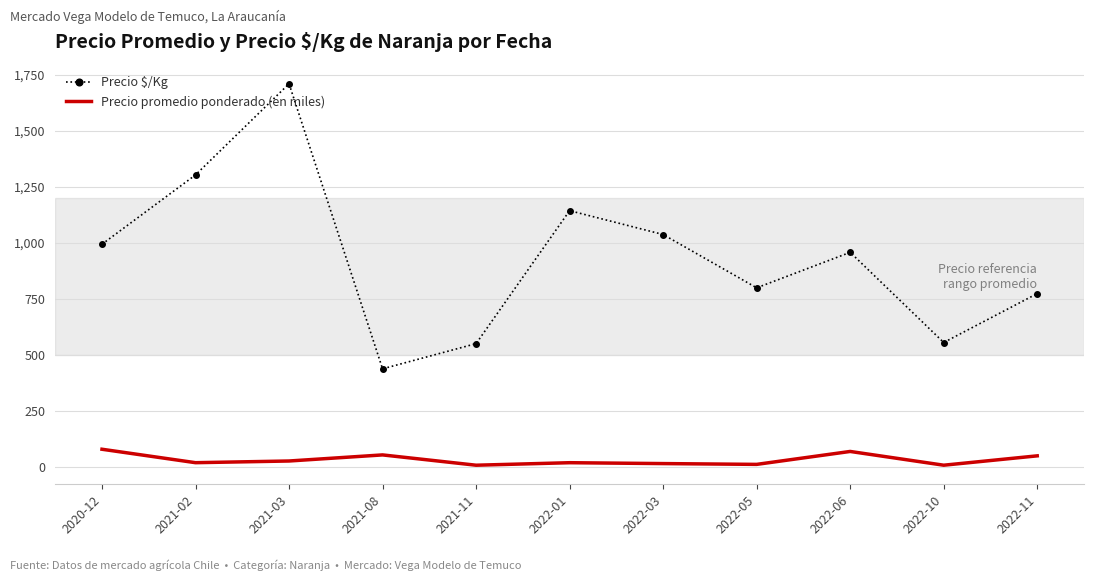

At which category is the sum across all series the highest?

2021-03